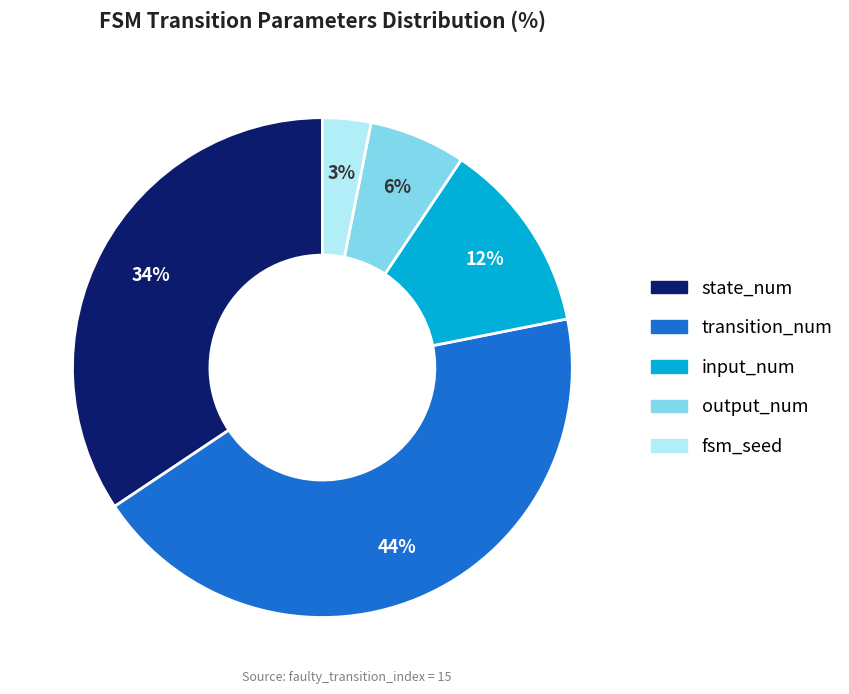

To the nearest percent, what percentage of the pie is fsm_seed?

3%